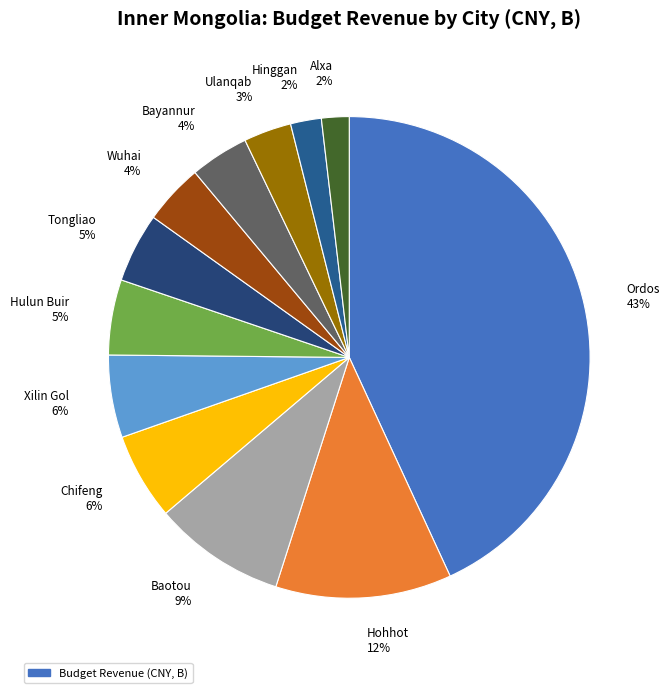

How many segments does this pie chart have?

12